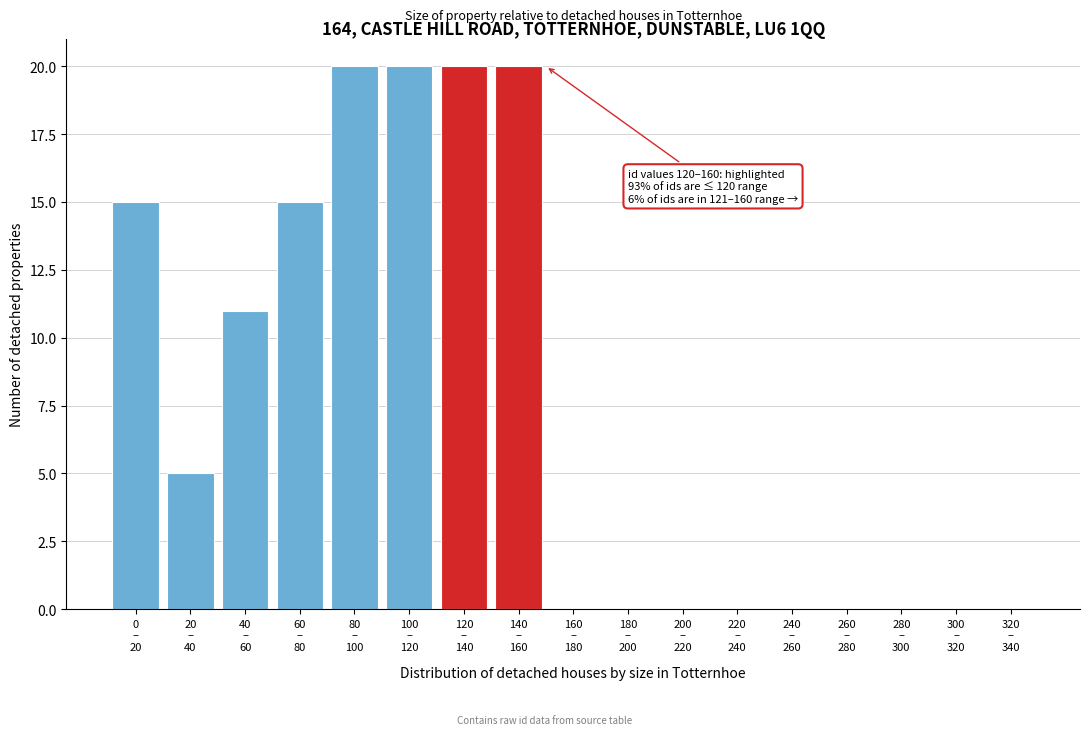

What is the sum of all values?

126